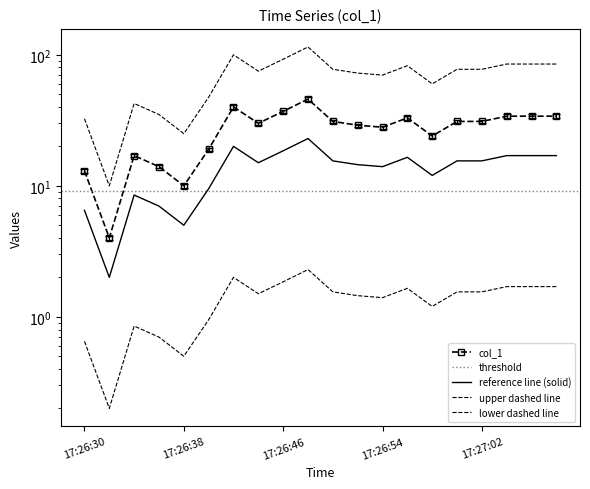

What is the difference between the maximum and second lowest values?

35.9